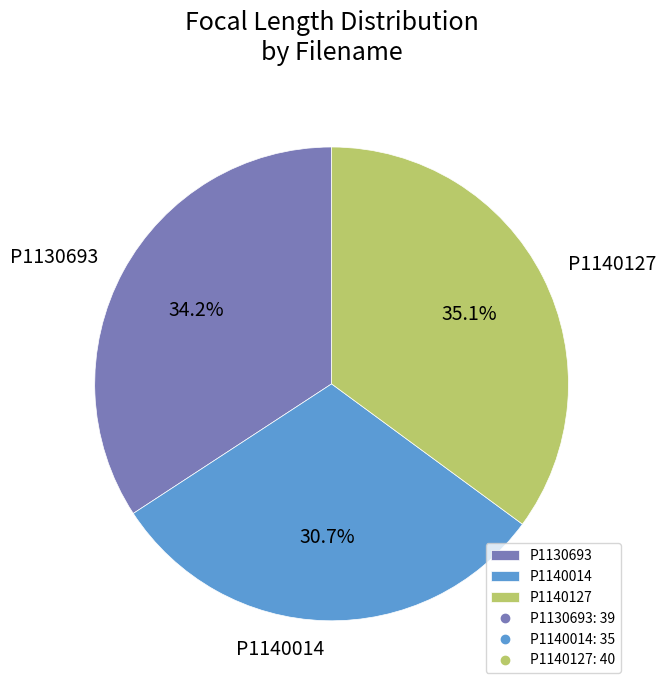

How much of the chart is everything except P1140014?

69.3%